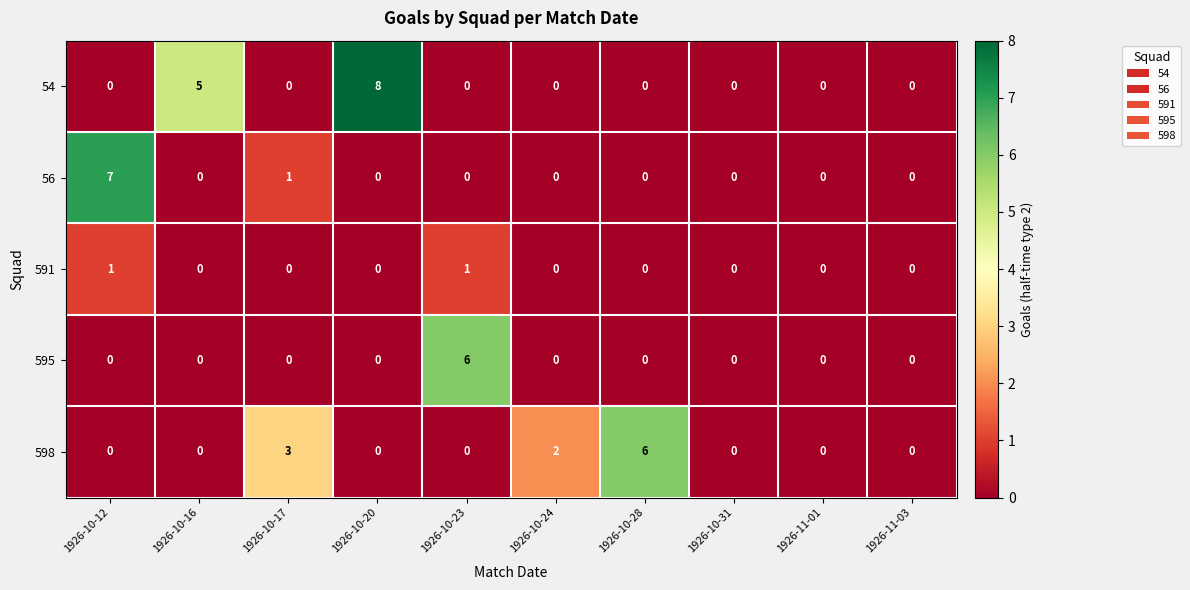

Between 1926-10-12 and 1926-11-01, which series saw the biggest shift?

56